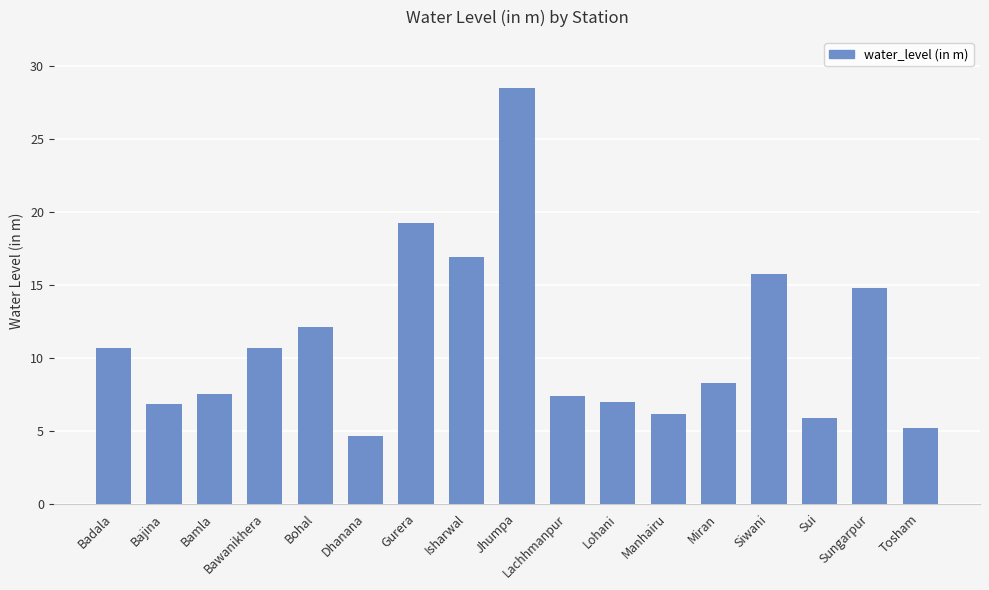

The chart shows a value of 1.7 at Dhanana. True or false?

False